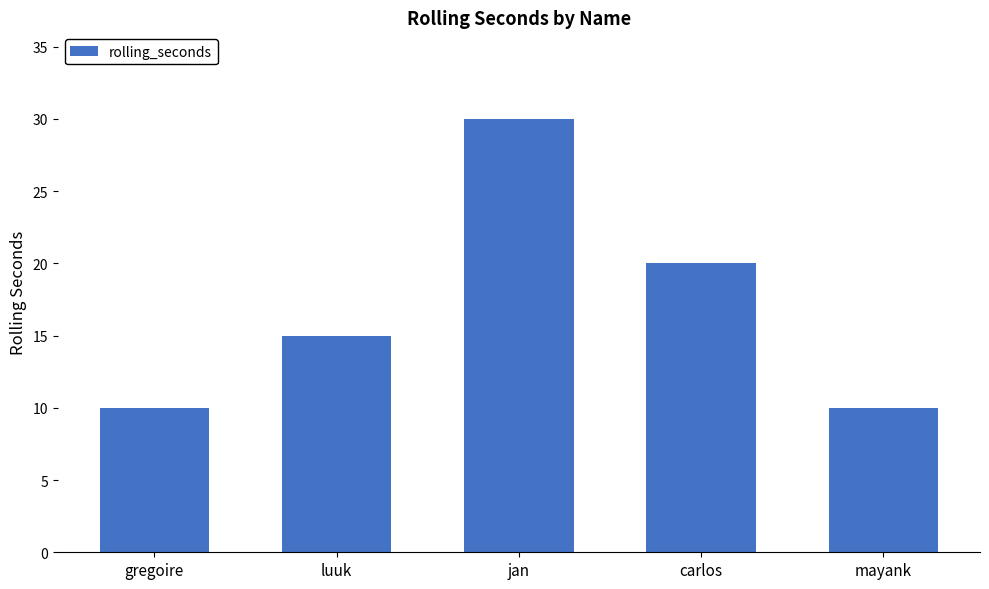

What is the difference between the maximum and minimum values?

20